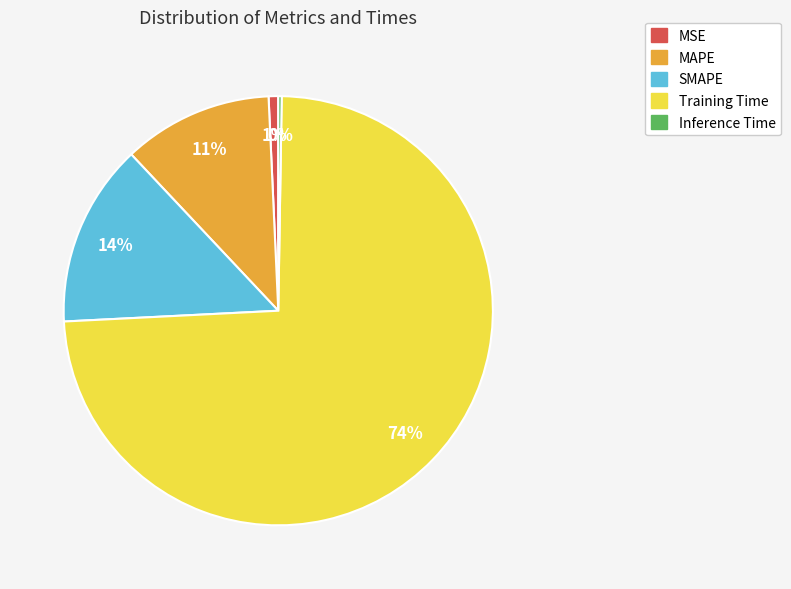

To the nearest percent, what is the average slice percentage?

20%